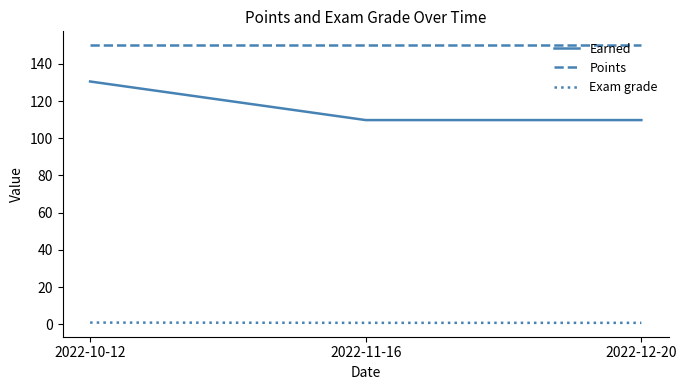

Which series has the widest spread of values?

Earned